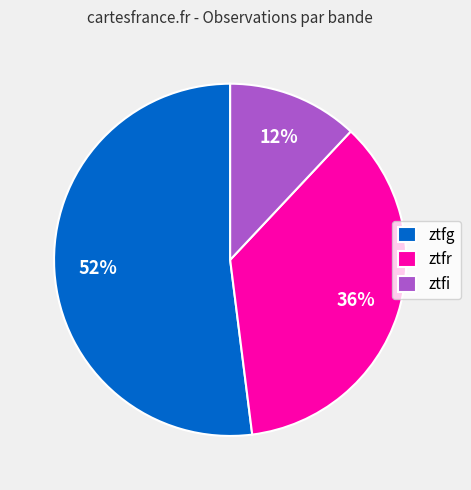

How many segments does this pie chart have?

3